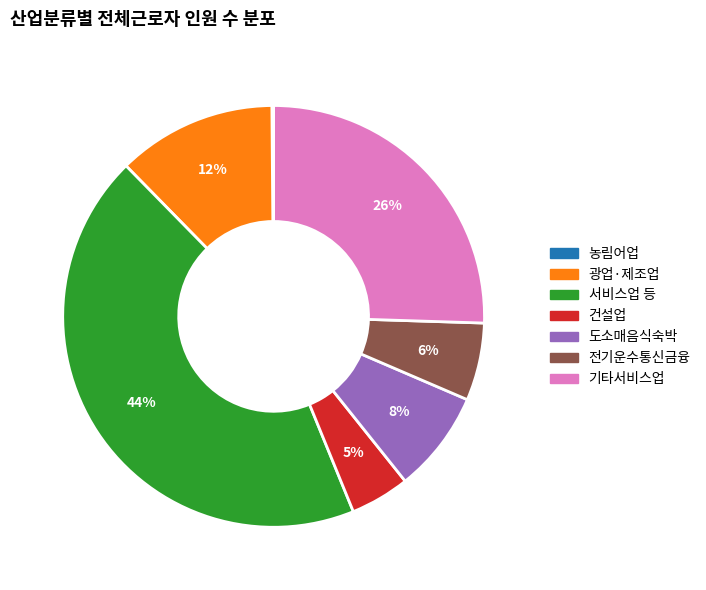

Approximately how many times larger is the value at 도소매음식숙박 compared to 기타서비스업?

0.3